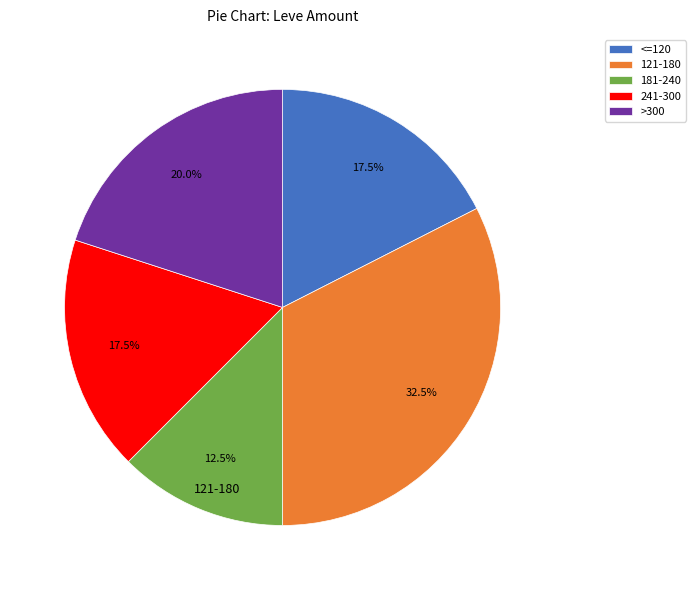

How many slices are in this pie chart?

5